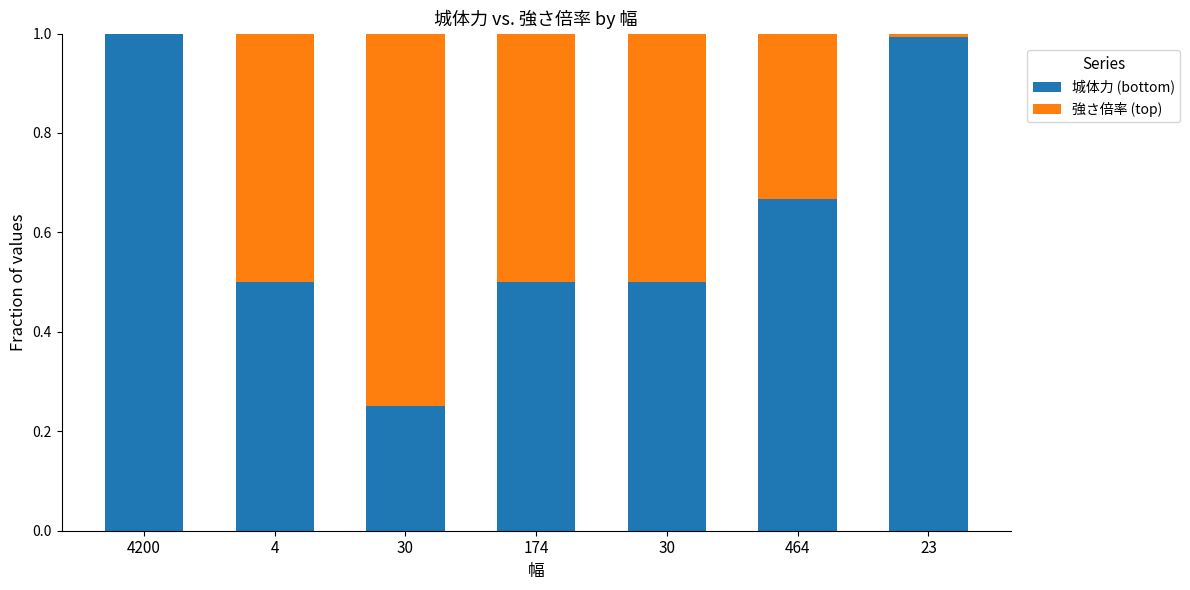

Are the bars horizontal?

No